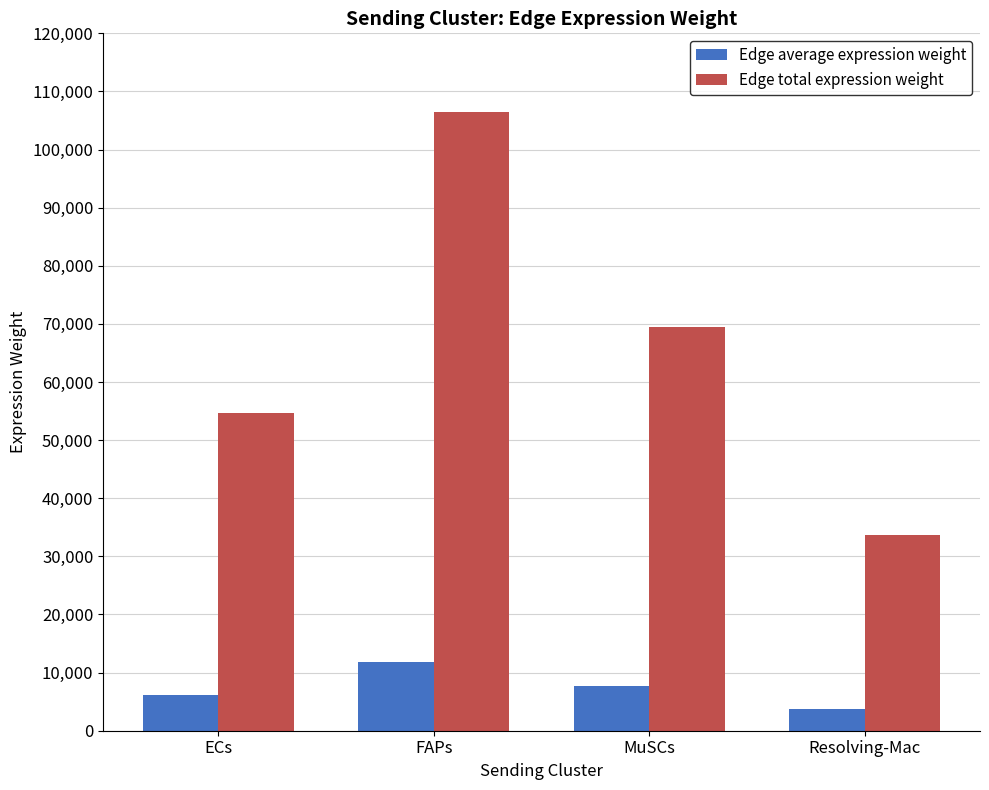

Which category has the lowest value across all series?

Resolving-Mac